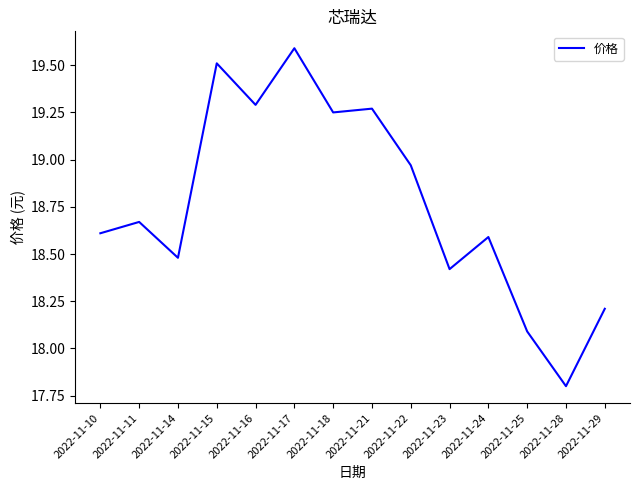

At which label is the value closest to 18?

2022-11-25